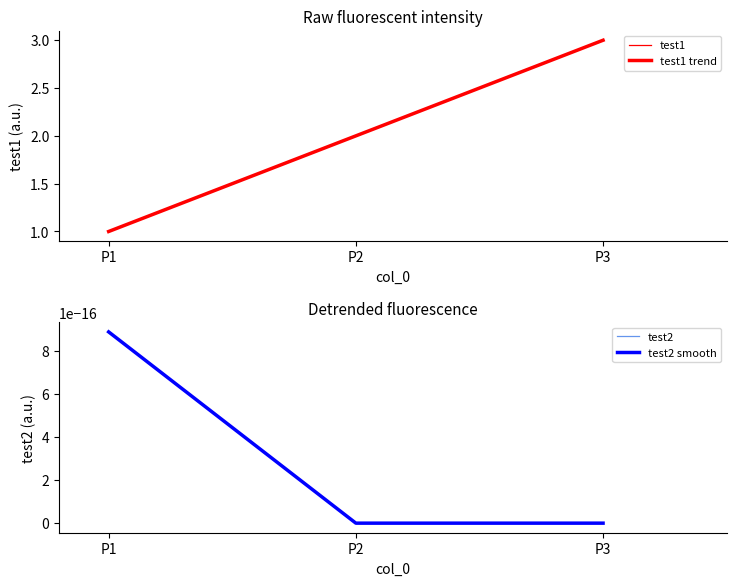

True or false: test2 smooth has a value of 0.0 at P1.

True